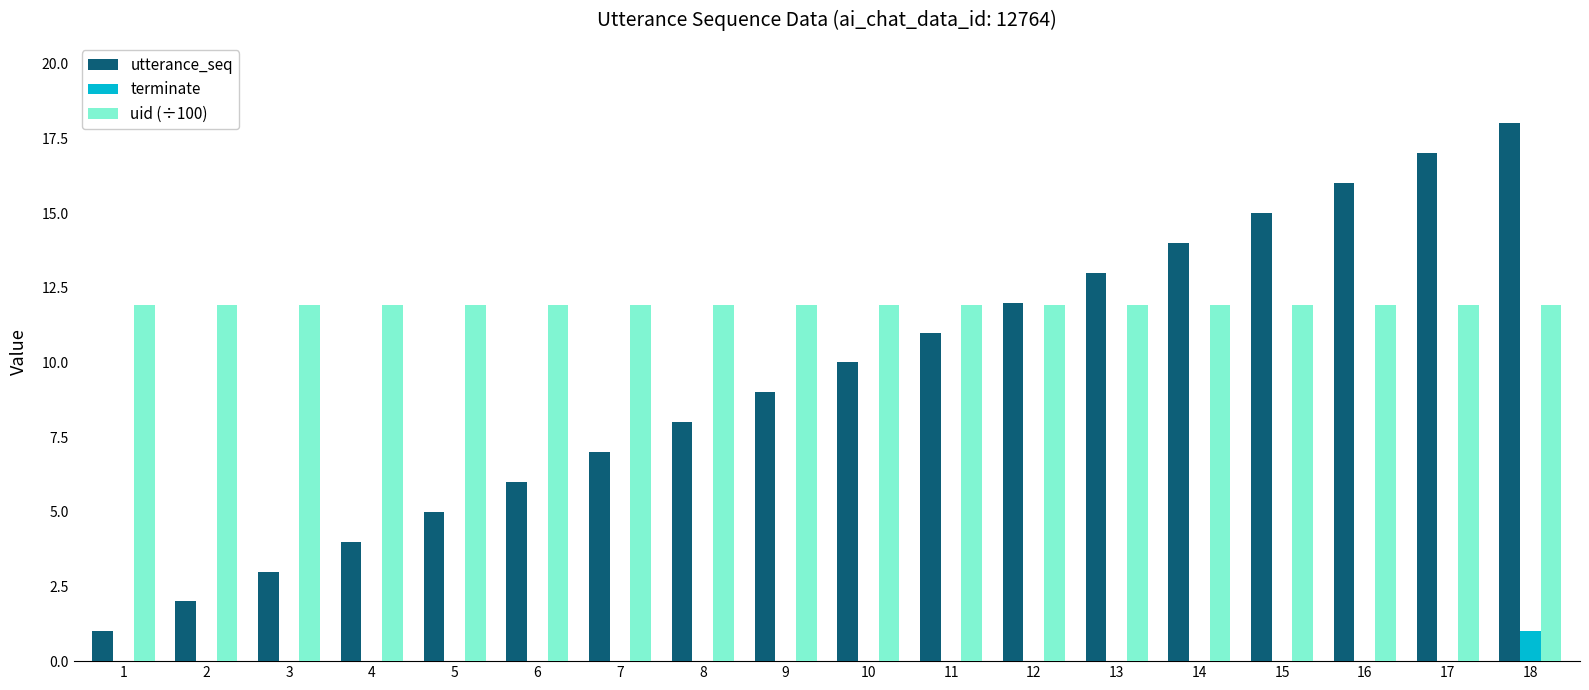

Read the utterance_seq value at 13.

13.0